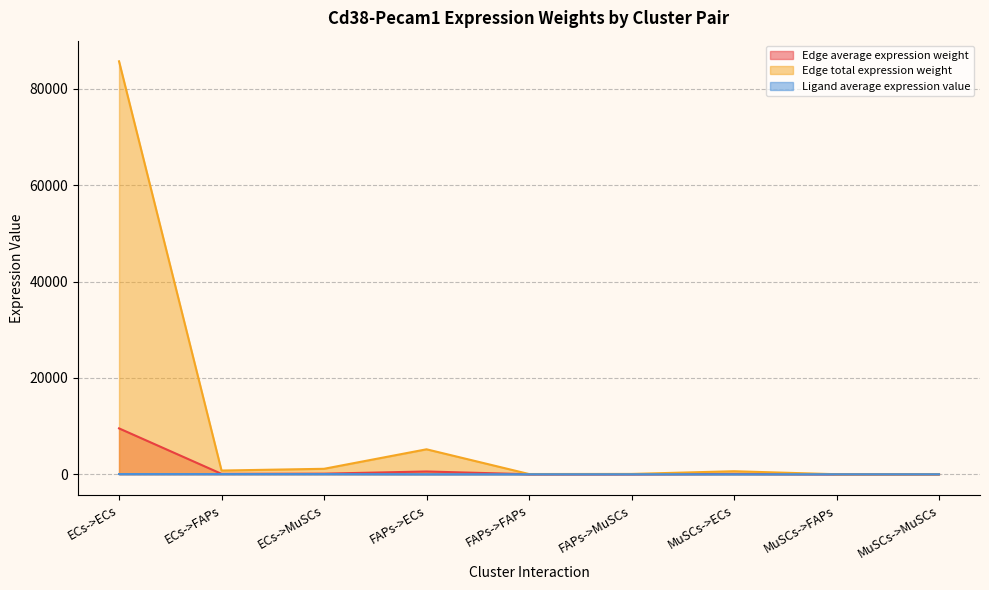

What position from the right is MuSCs->ECs?

3